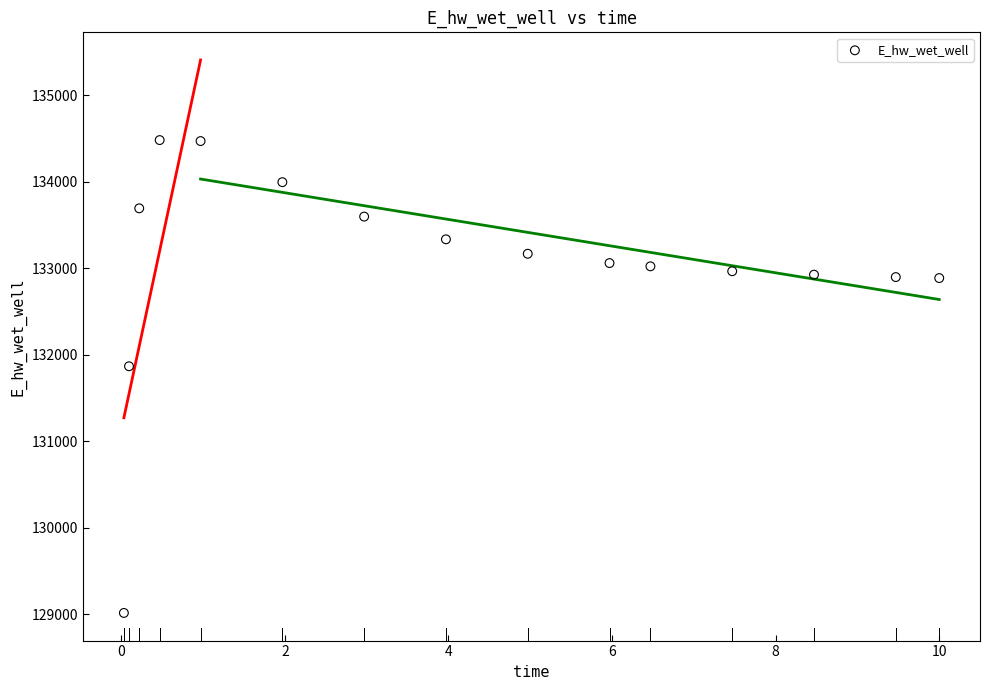

What is the range of Y values (max minus min)?

5466.2